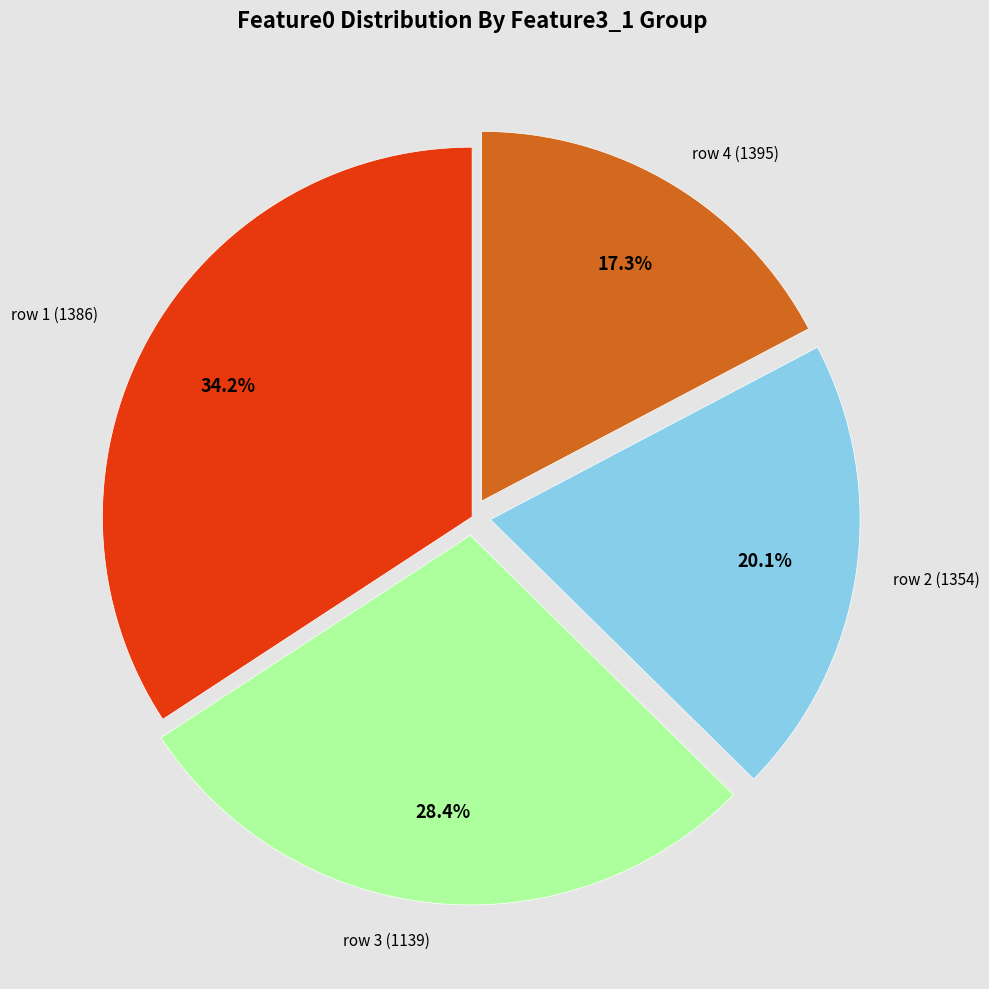

Is there any slice that represents more than half of the pie?

No